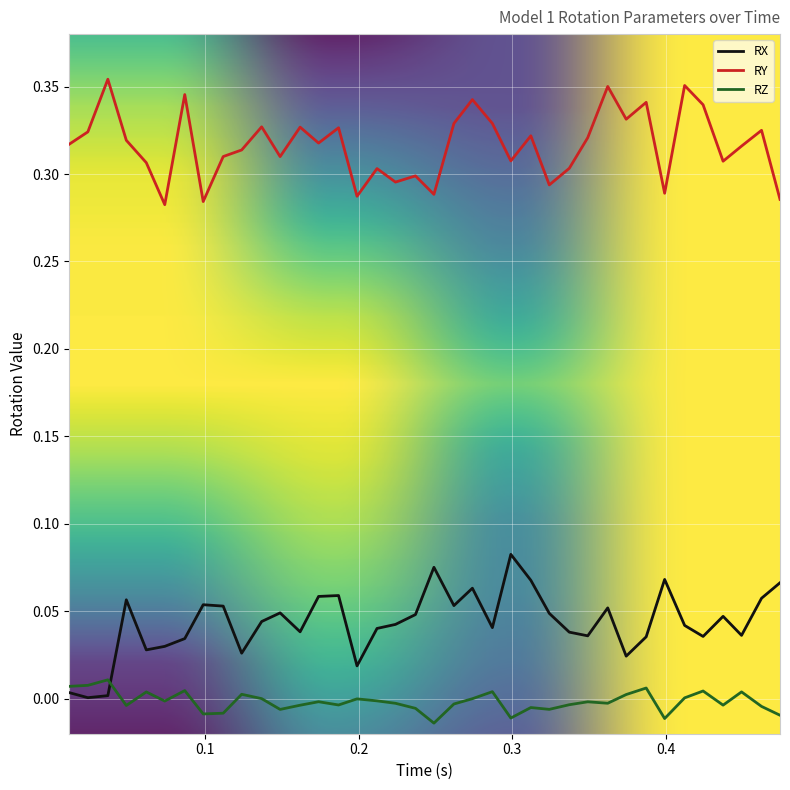

How many RY values are between 0 and 1?

38